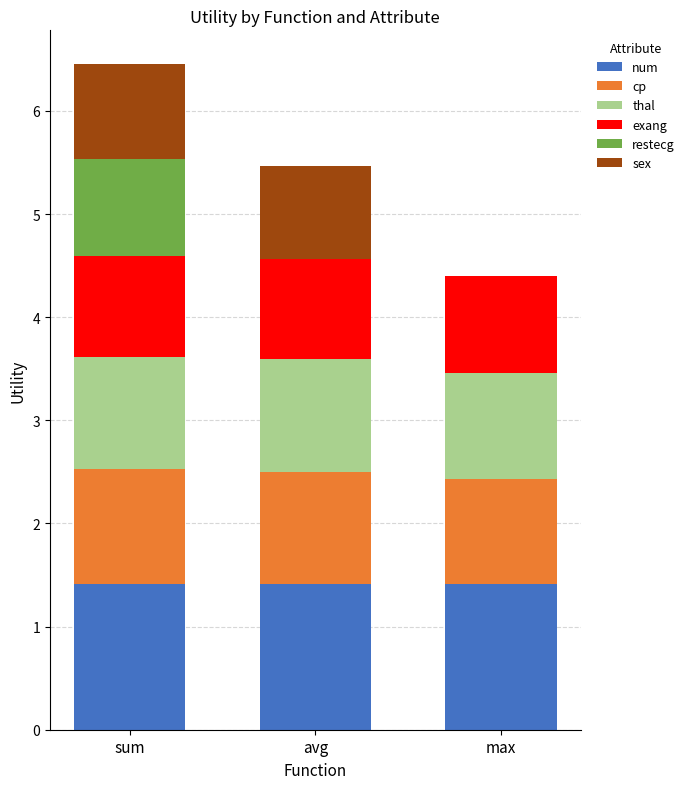

The num series shows 1.4 at avg. True or false?

True